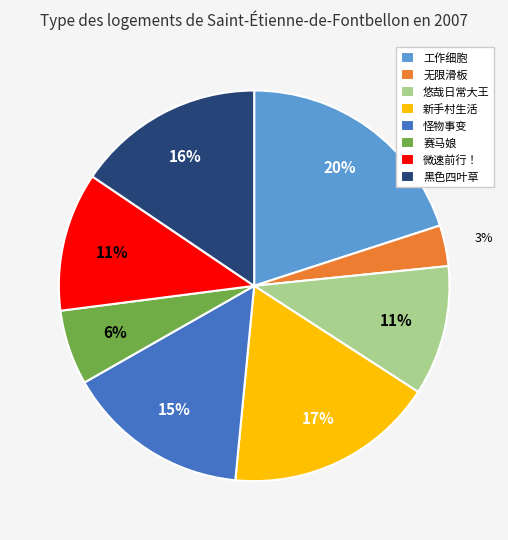

Is the sum of 微速前行！ and 悠哉日常大王 greater than half?

No